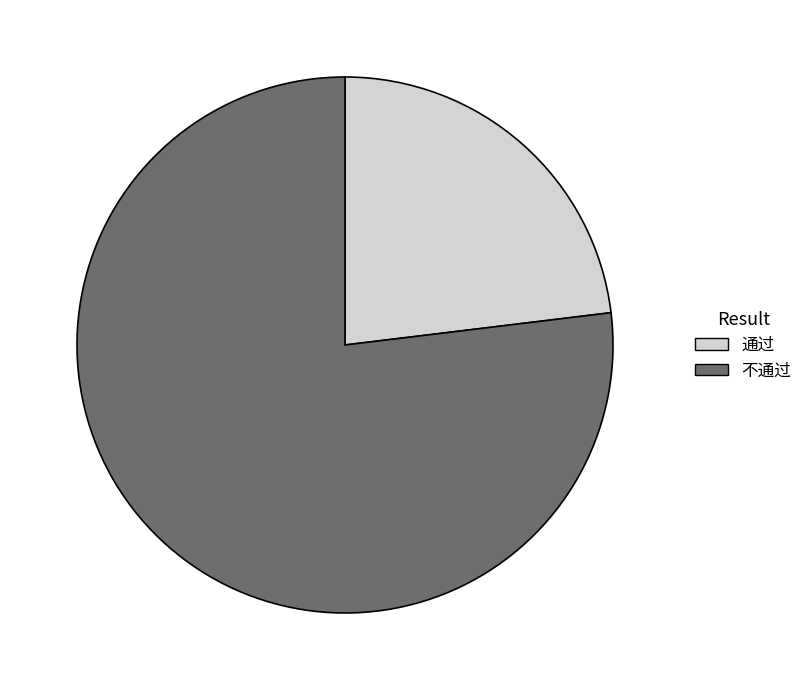

True or false: 不通过 accounts for 77% of the total.

True